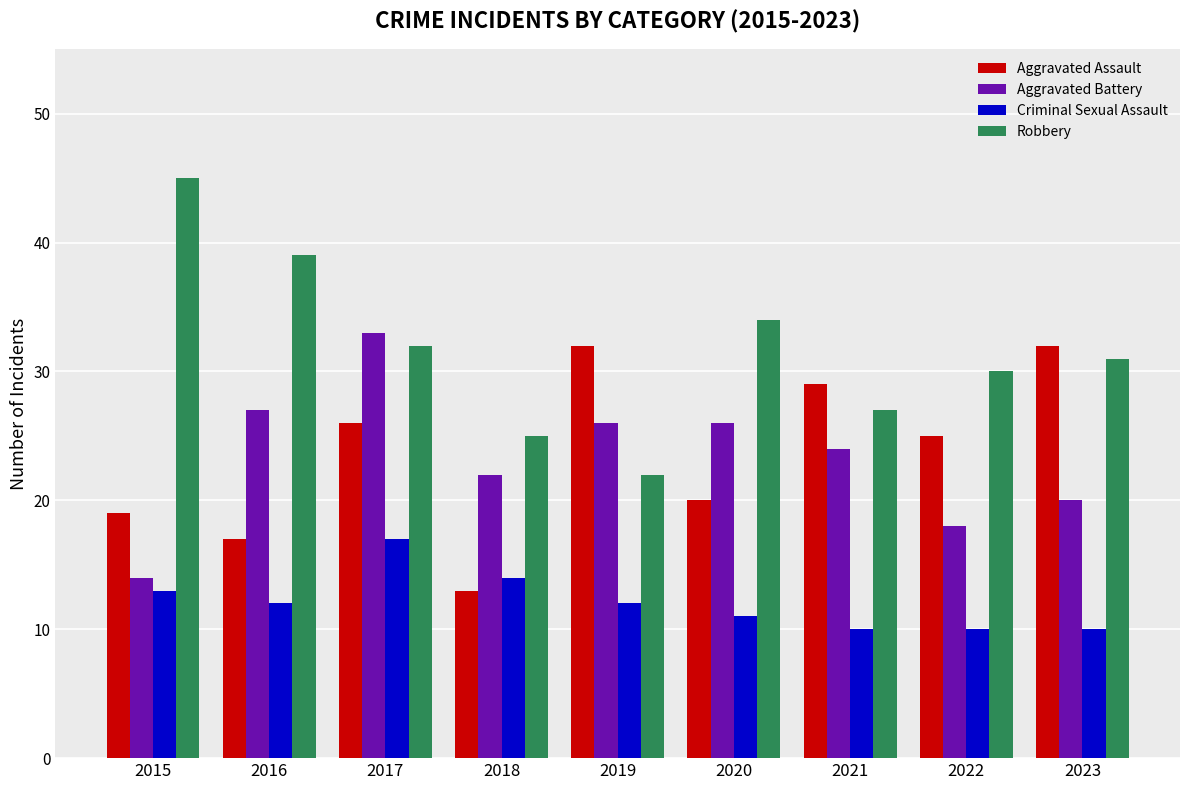

Between 2015 and 2022, which series saw the biggest shift?

Robbery